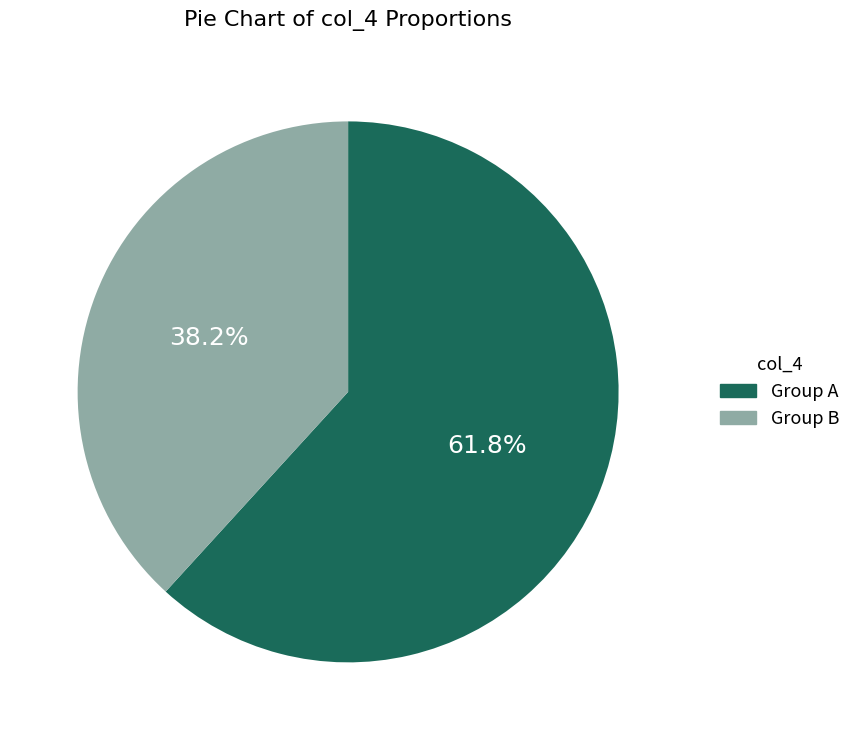

How many segments does this pie chart have?

2